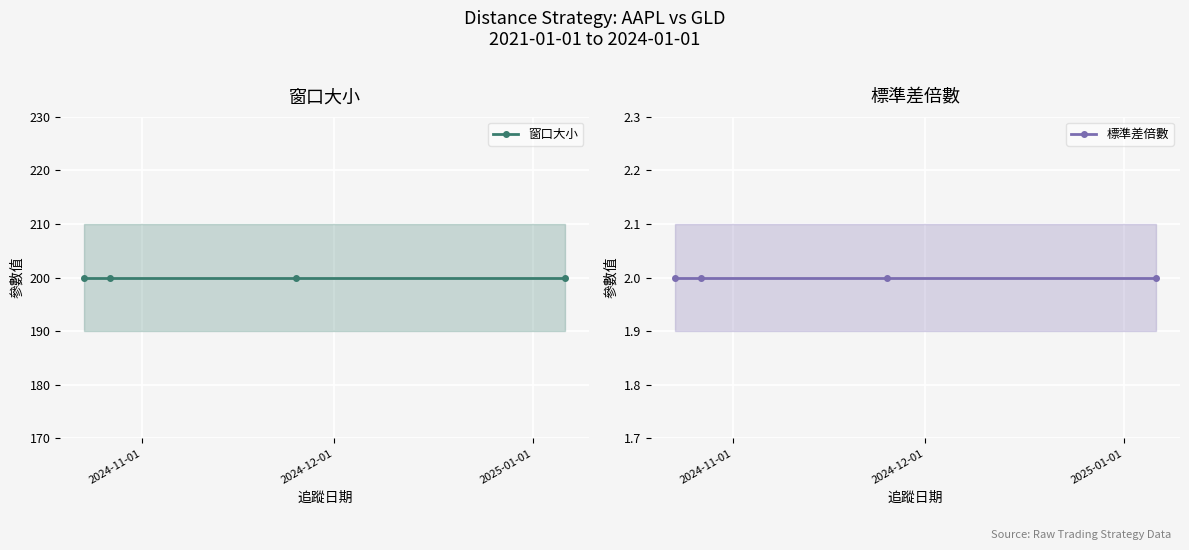

Rank the series by their maximum value, from highest to lowest.

窗口大小, 標準差倍數